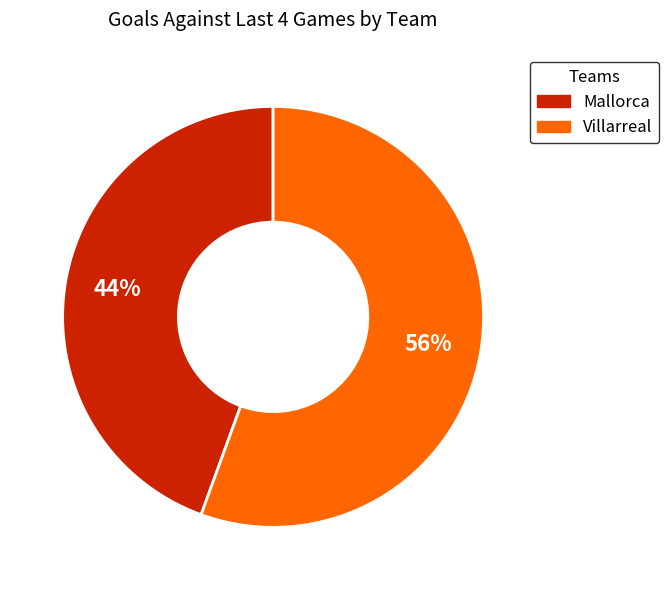

Which slice is the largest?

Villarreal